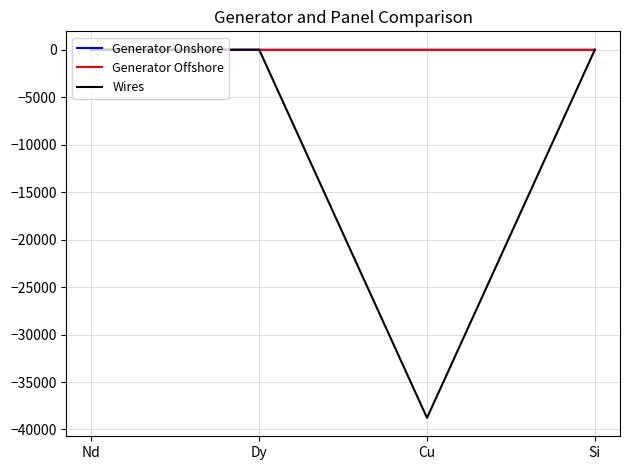

At which category does Wires reach its first local valley?

Cu